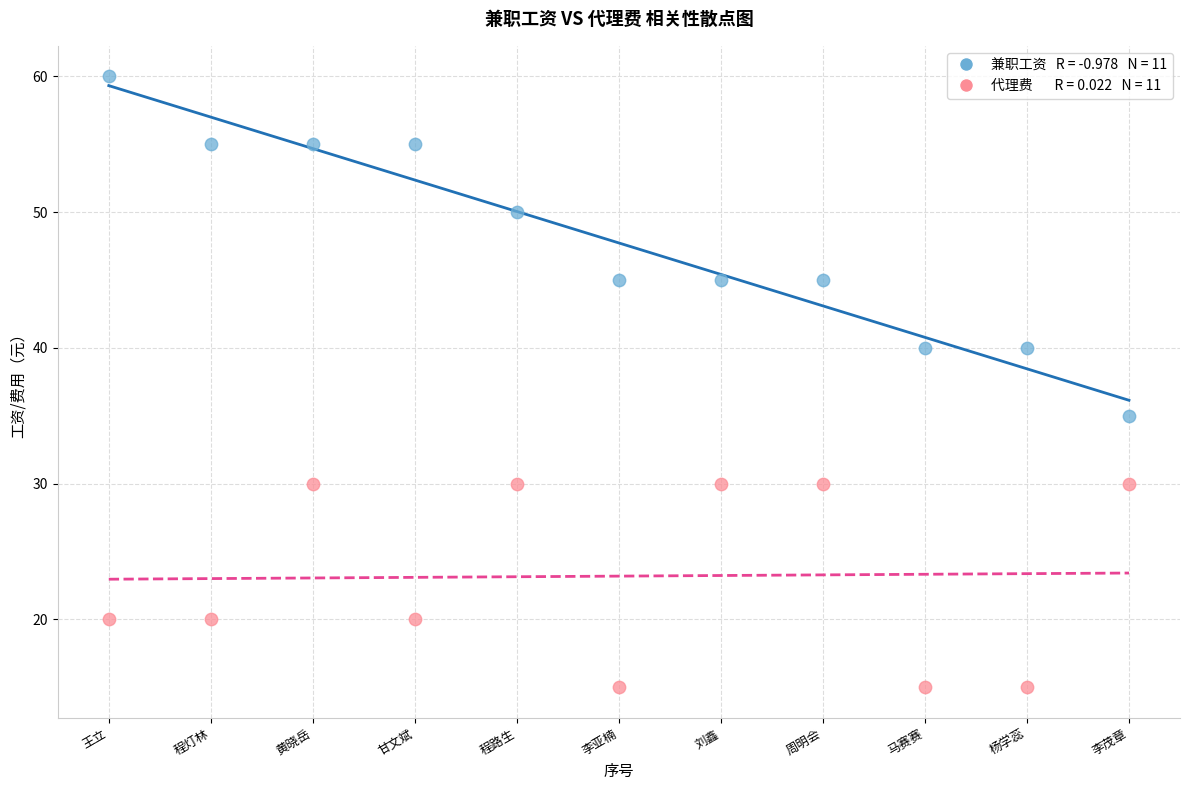

Across all data points, what is the range of Y values (max minus min)?

45